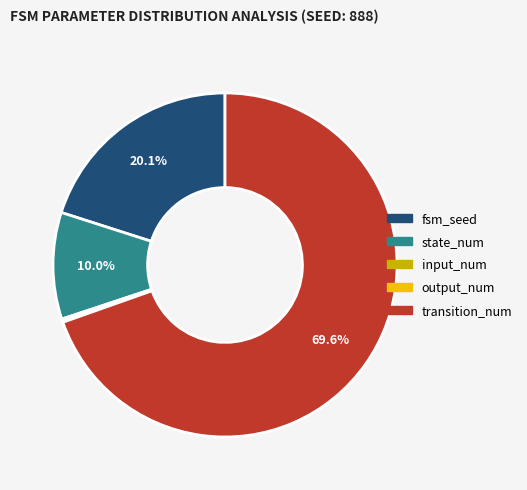

Which category has the biggest portion of the pie?

transition_num